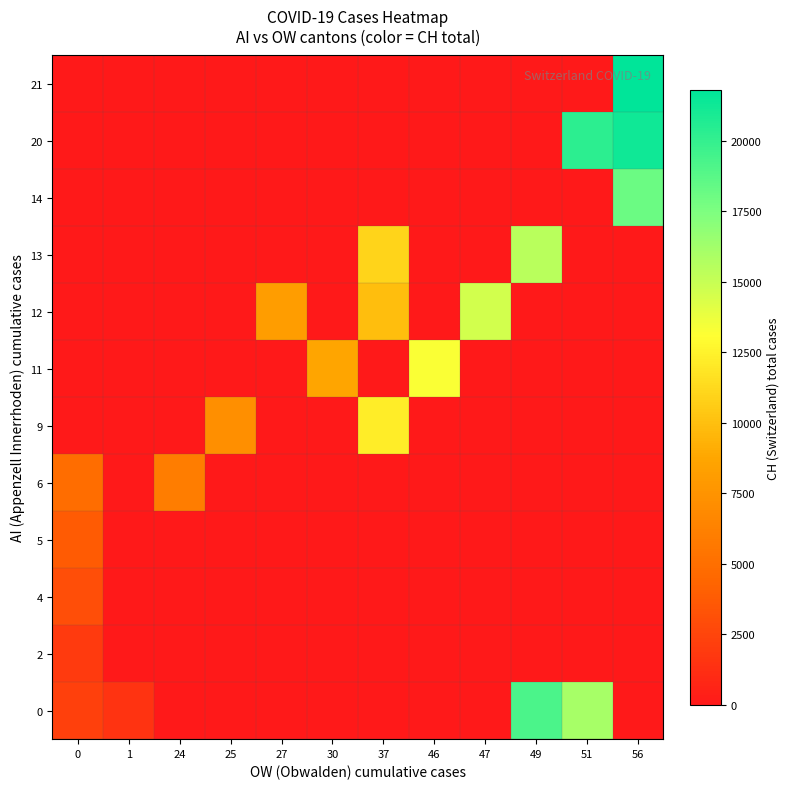

Reading left to right, transcribe all the data shown in this chart.

row_0: 2219	1493	0	0	0	0	0	0	0	19168	16060	0
row_1: 1913	0	0	0	0	0	0	0	0	0	0	0
row_2: 3047	0	0	0	0	0	0	0	0	0	0	0
row_3: 3825	0	0	0	0	0	0	0	0	0	0	0
row_4: 4917	0	5989	0	0	0	0	0	0	0	0	0
row_5: 0	0	0	7224	0	0	12184	0	0	0	0	0
row_6: 0	0	0	0	0	8707	0	13251	0	0	0	0
row_7: 0	0	0	0	8173	0	9923	0	14624	0	0	0
row_8: 0	0	0	0	0	0	11048	0	0	15454	0	0
row_9: 0	0	0	0	0	0	0	0	0	0	0	18102
row_10: 0	0	0	0	0	0	0	0	0	0	20235	21217
row_11: 0	0	0	0	0	0	0	0	0	0	0	21804